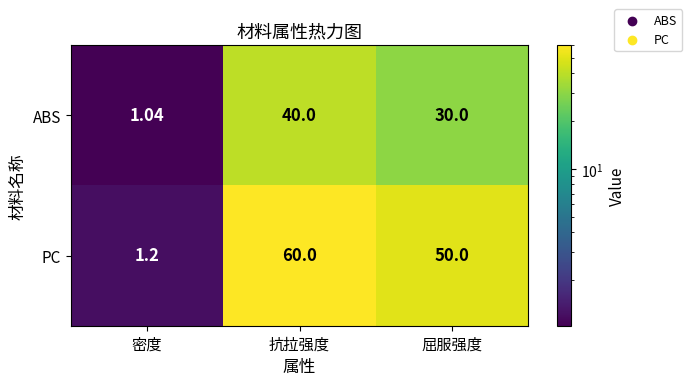

At which category is the sum across all series the highest?

抗拉强度